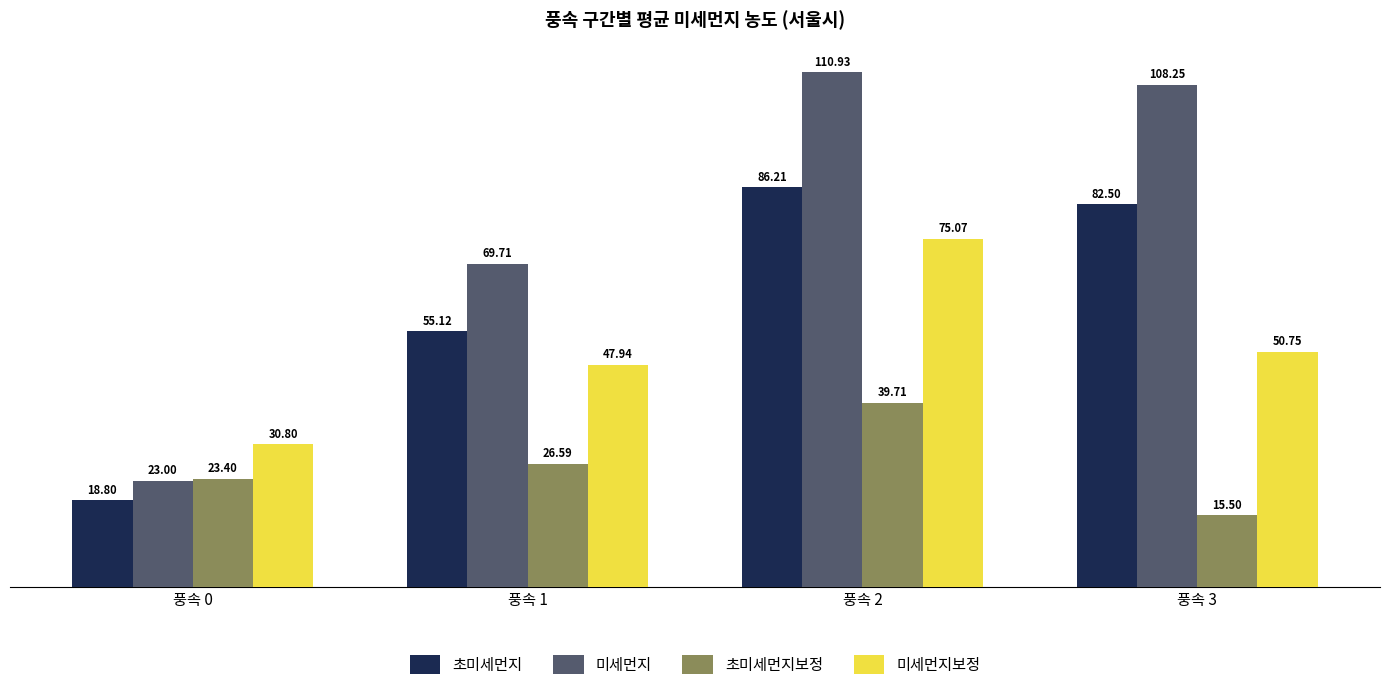

Is the value of 미세먼지보정 at 풍속 0 greater than the value of 초미세먼지 at 풍속 1?

No